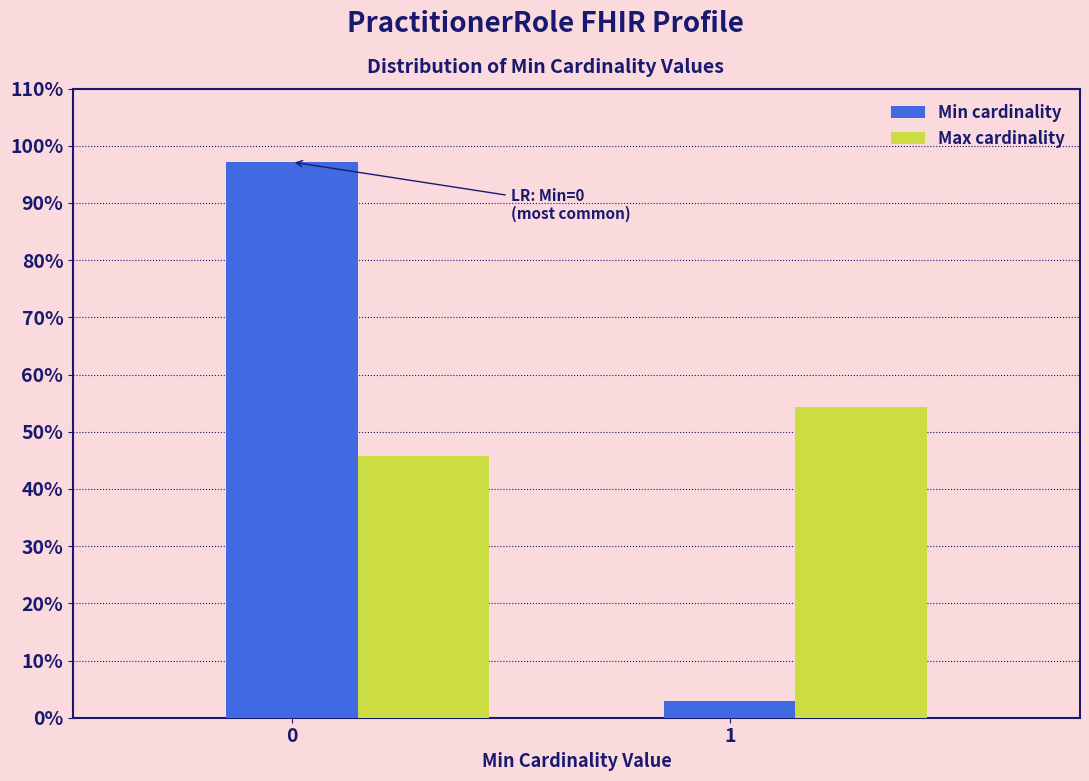

What are all the series names shown in the legend?

Min cardinality, Max cardinality